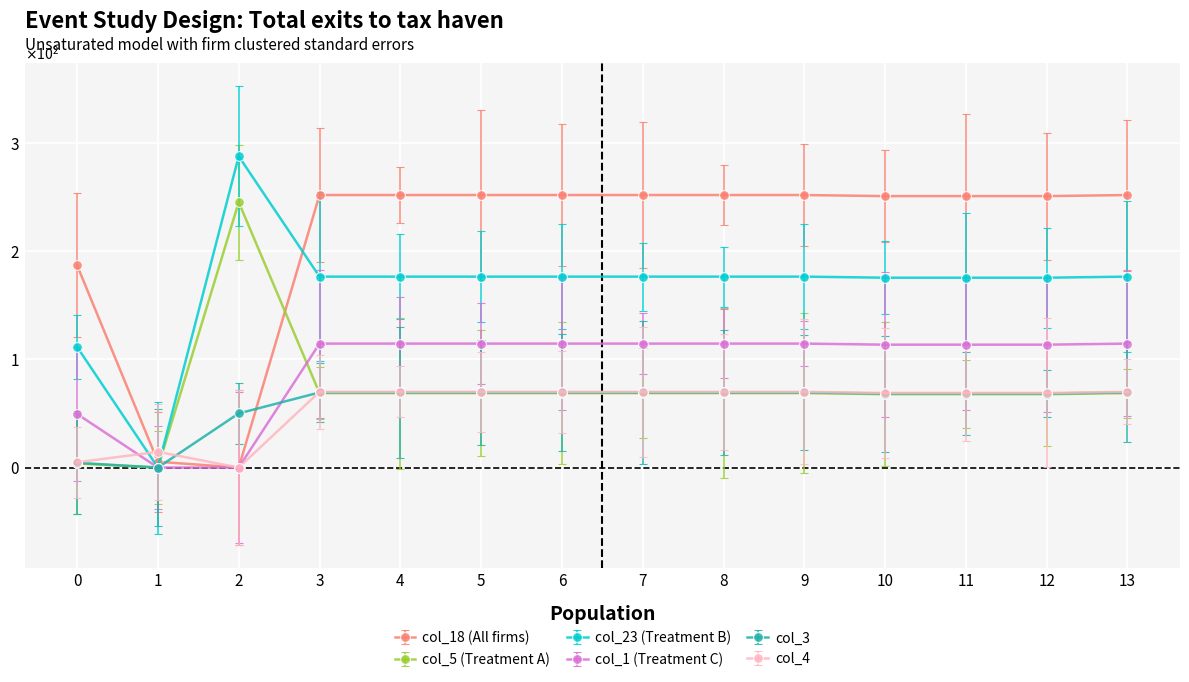

At how many categories does at least one series exceed 92?

13